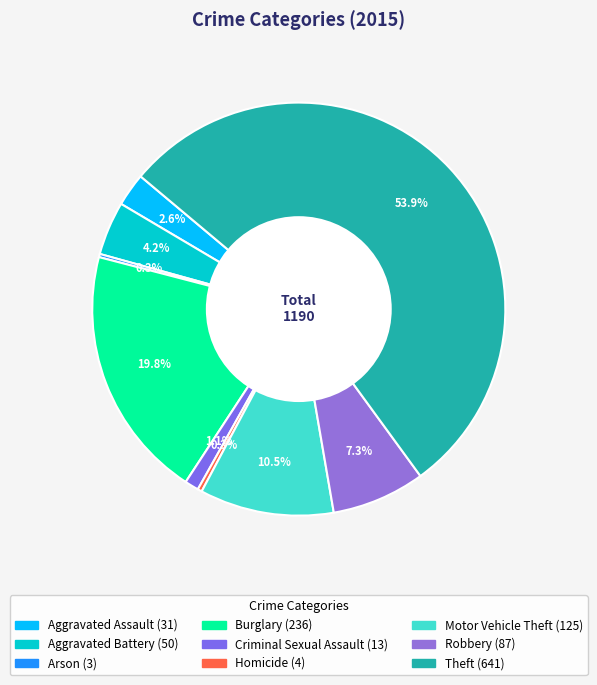

What is the majority slice?

Theft